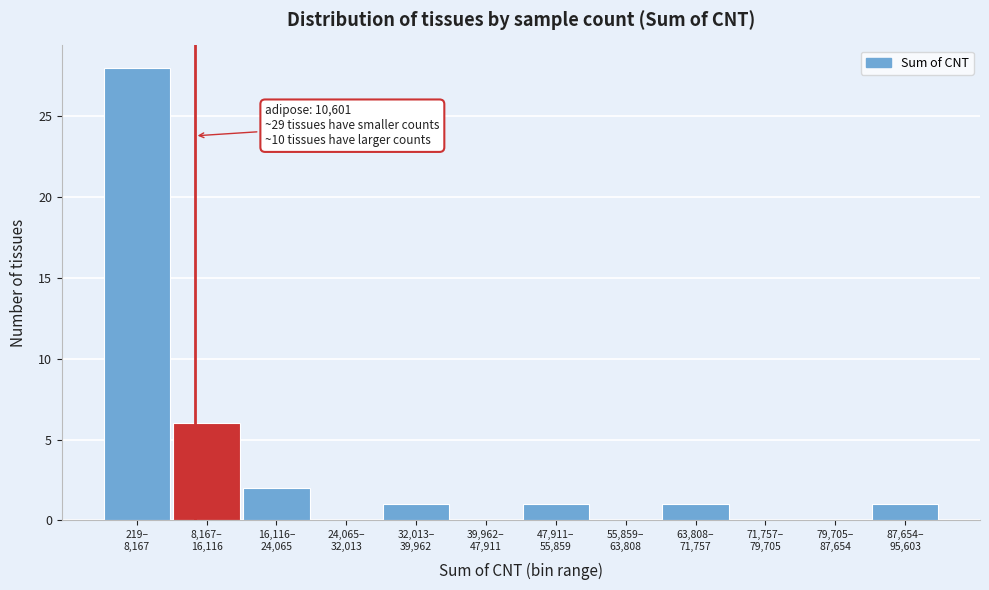

What is the greatest value displayed?

28